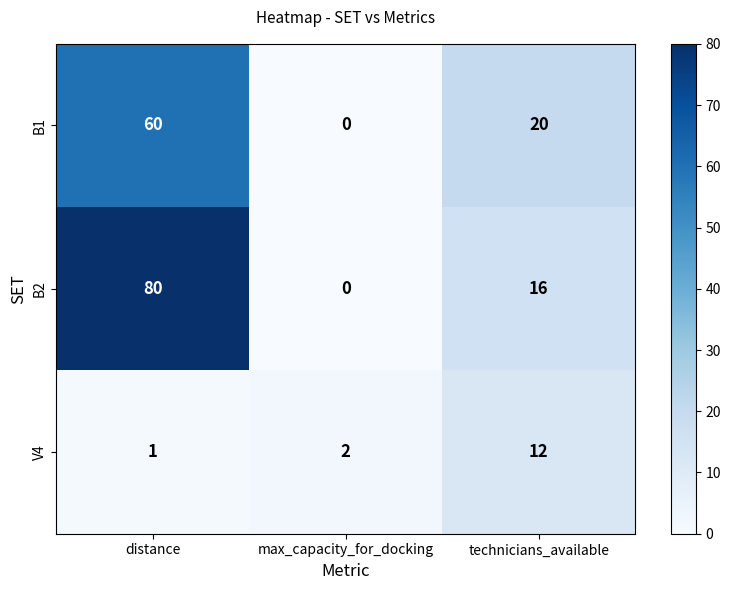

At how many categories does at least one series exceed 32?

1